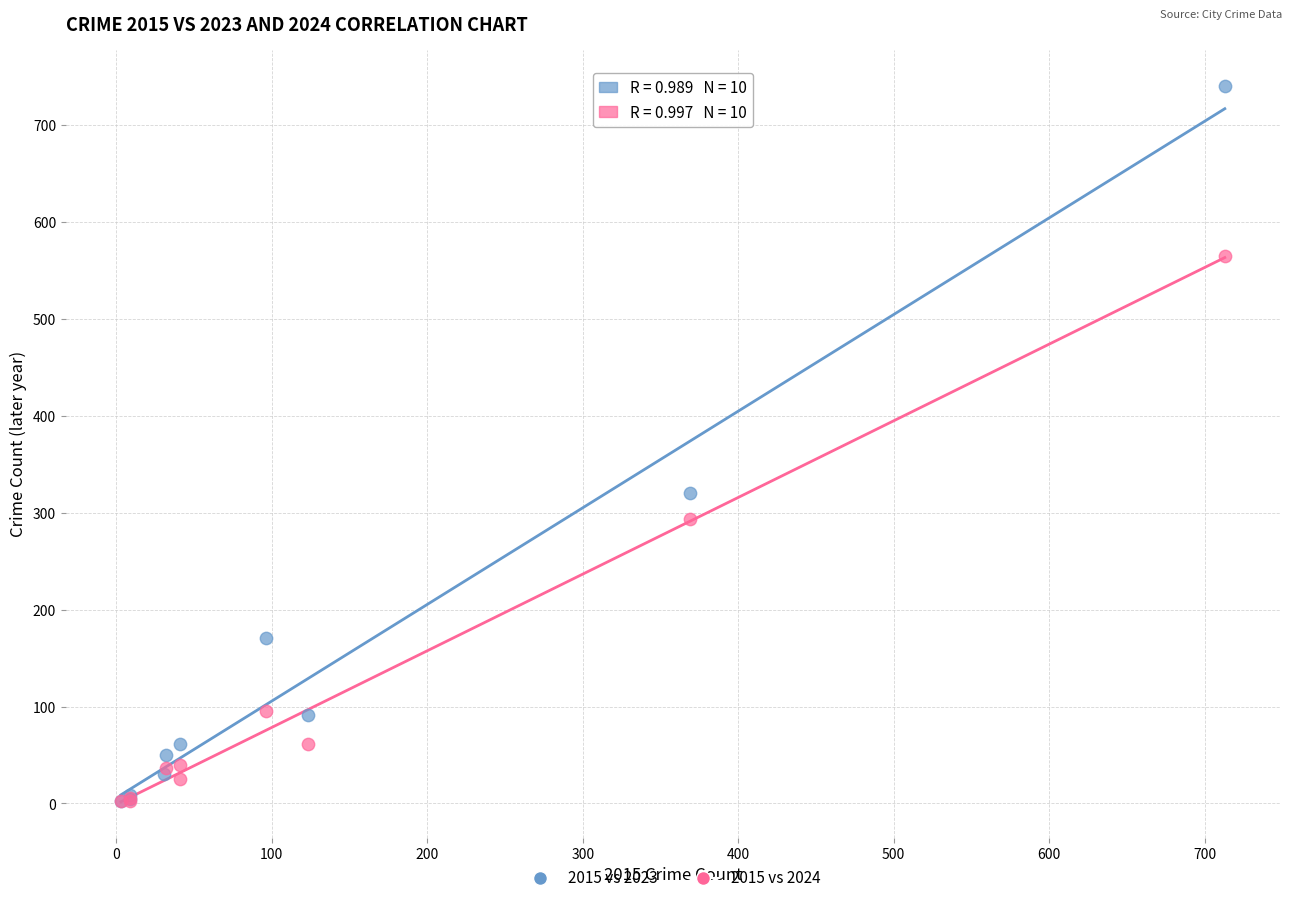

Which series contains the highest Y value?

2015 vs 2023